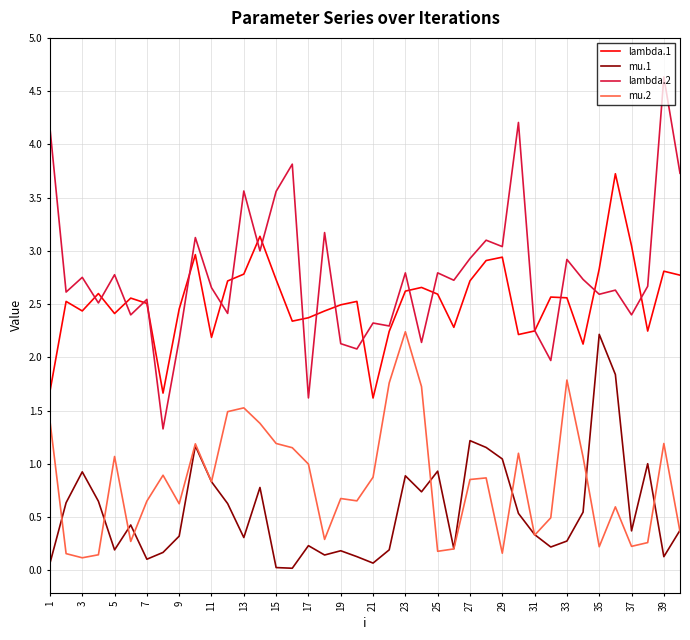

What are all the series names shown in the legend?

lambda.1, mu.1, lambda.2, mu.2